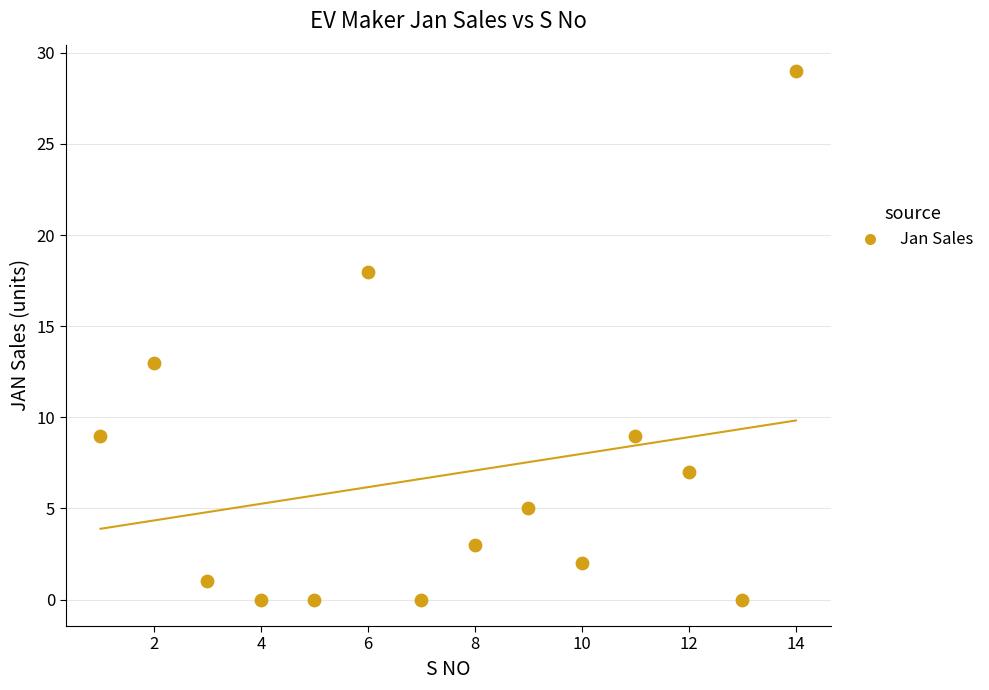

What is the range of X values (max minus min)?

13